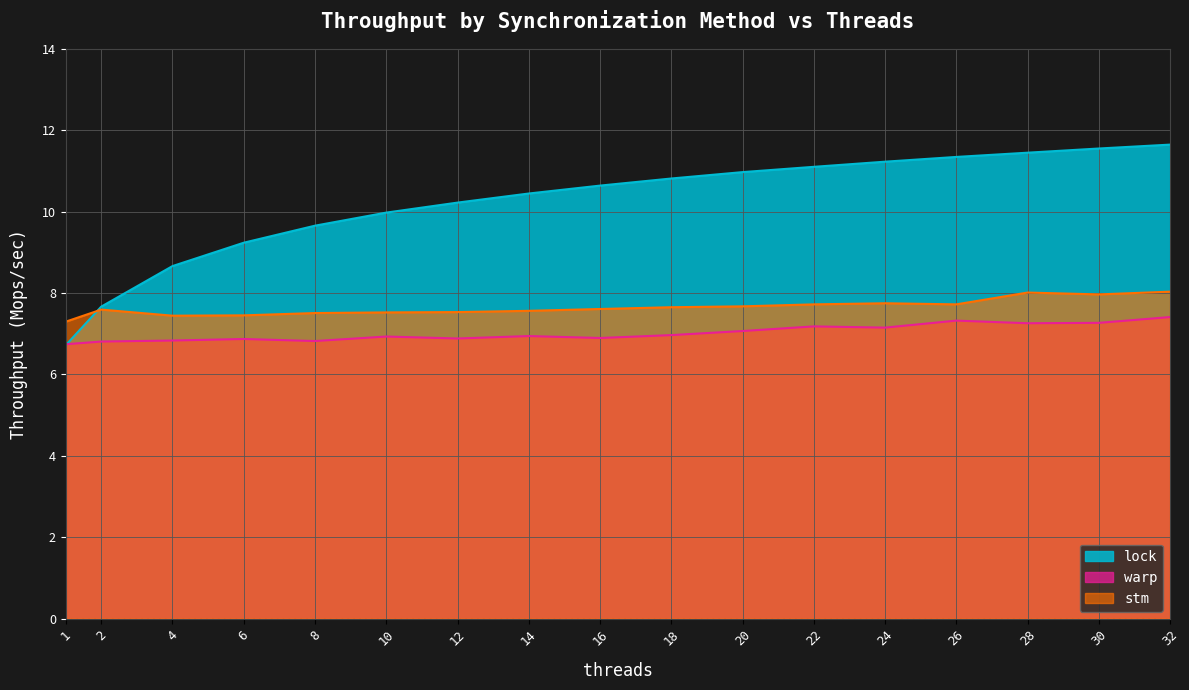

What is the average value of the lock series?

10.2